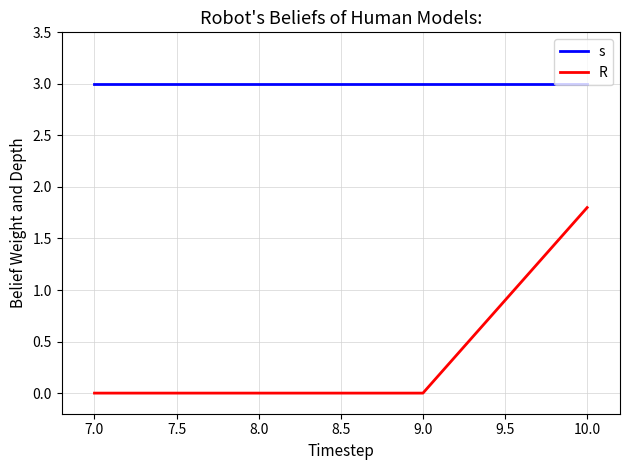

True or false: R and s cross at least once.

False